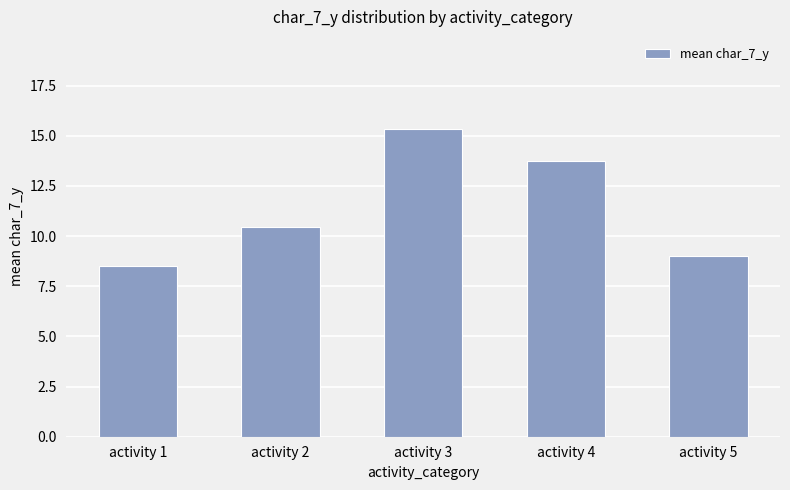

What is the approximate value at activity 1?

8.5